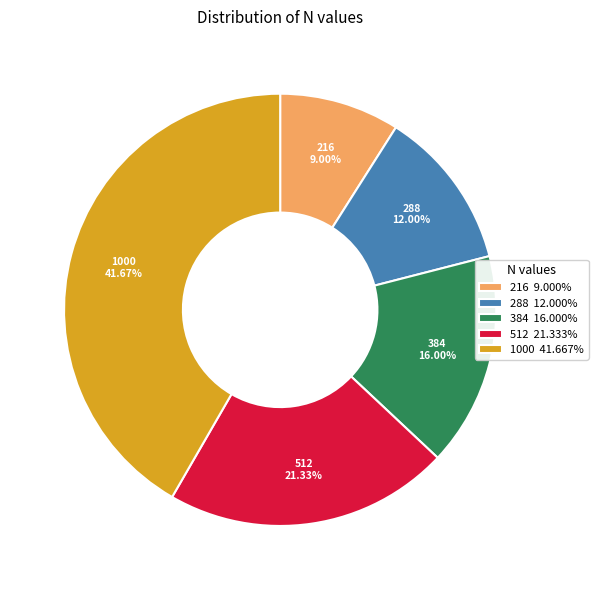

What is the total percentage of 216 and 288?

21.0%